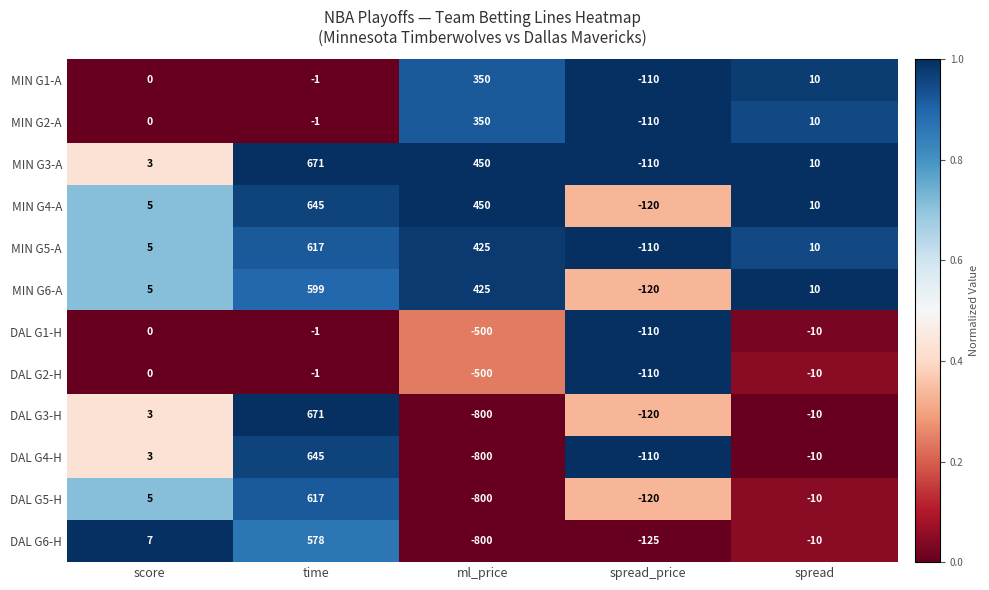

What is the minimum value shown in the chart?

-800